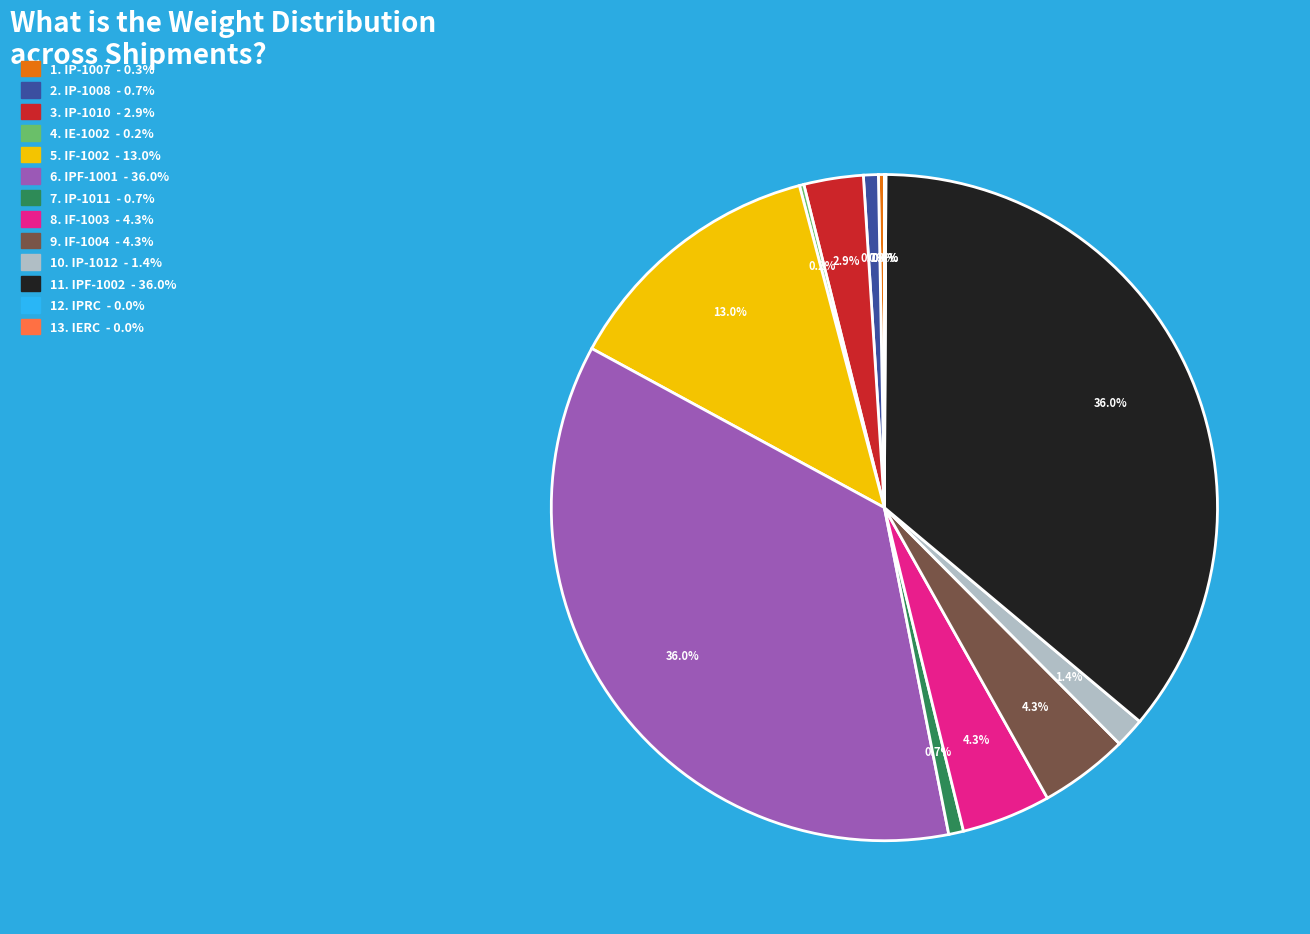

Does any single category account for the majority?

No